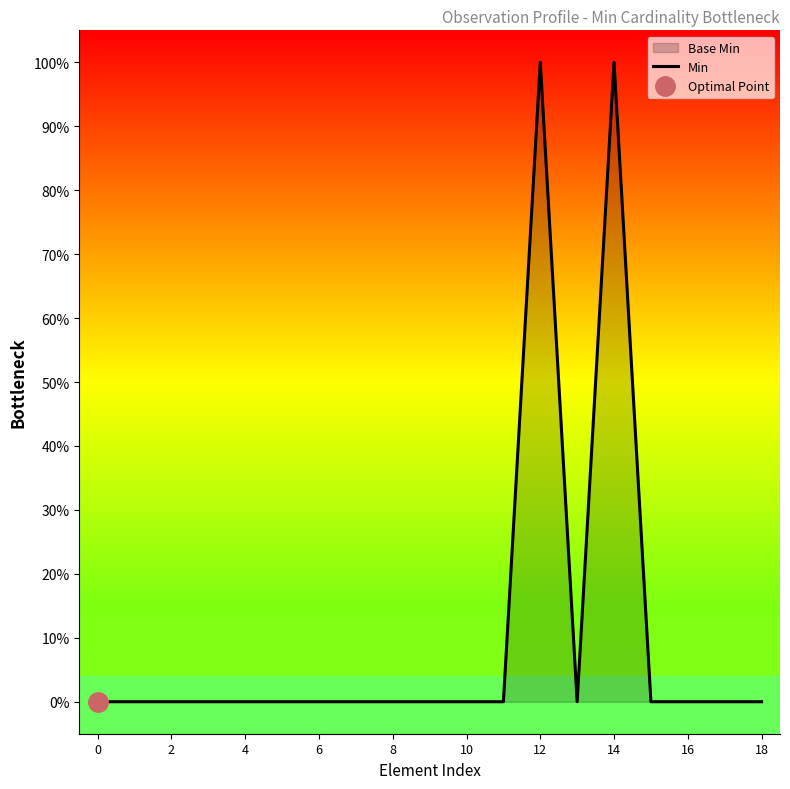

How many interior local peaks (higher than both neighbors) does the data have?

2